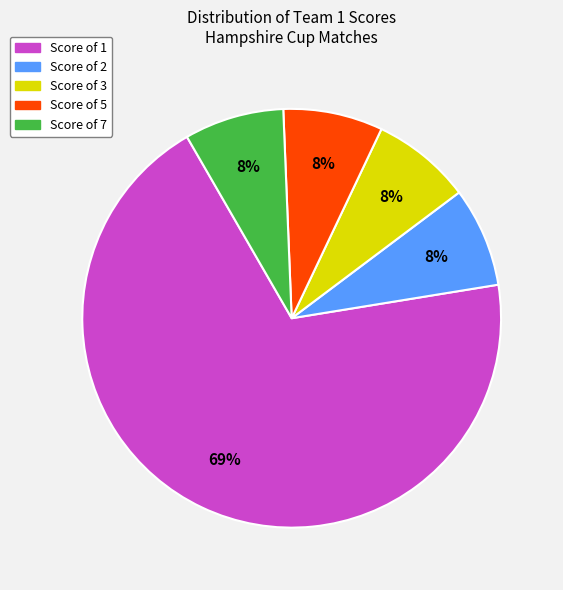

How many segments does this pie chart have?

5